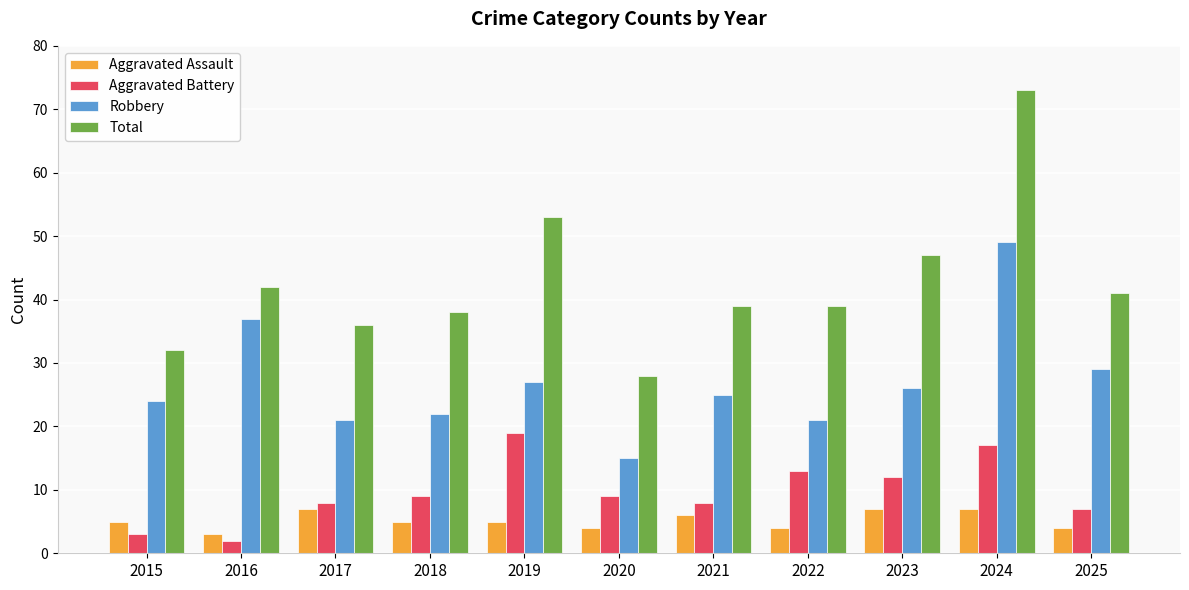

At which category is the sum across all series the highest?

2024